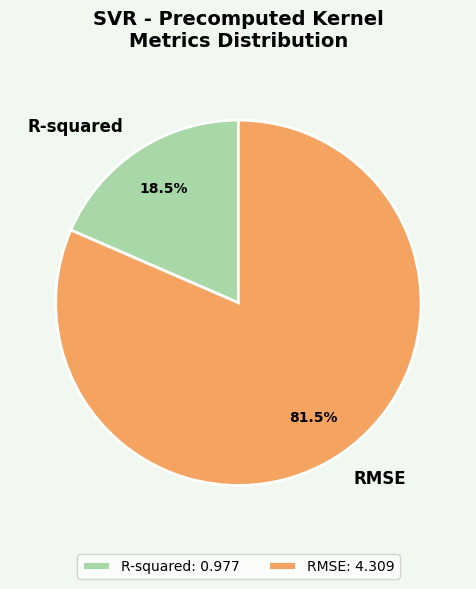

Combined, what portion of the pie is R-squared and RMSE?

100.0%